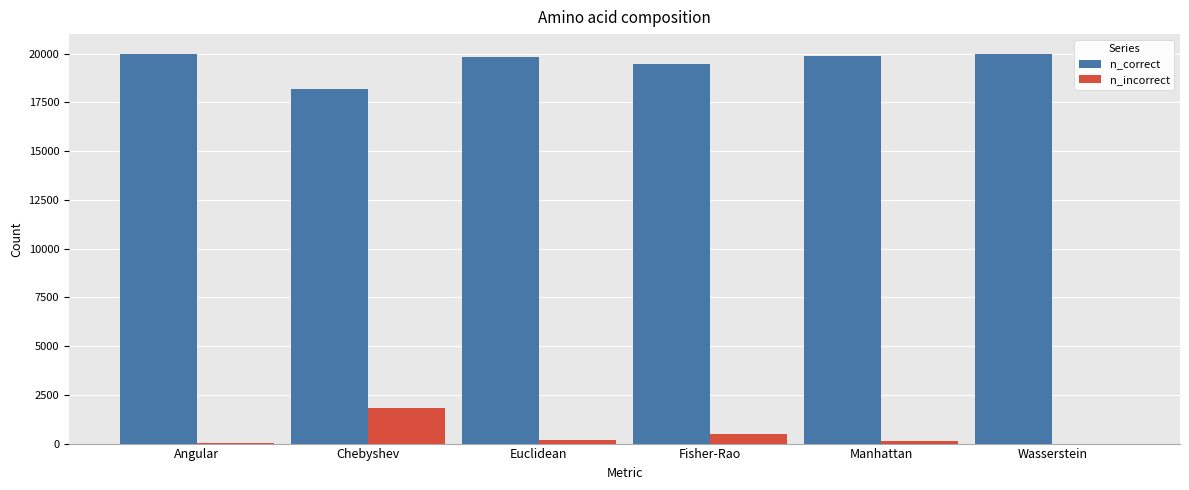

Are the bars grouped side by side (vs. stacked)?

Yes